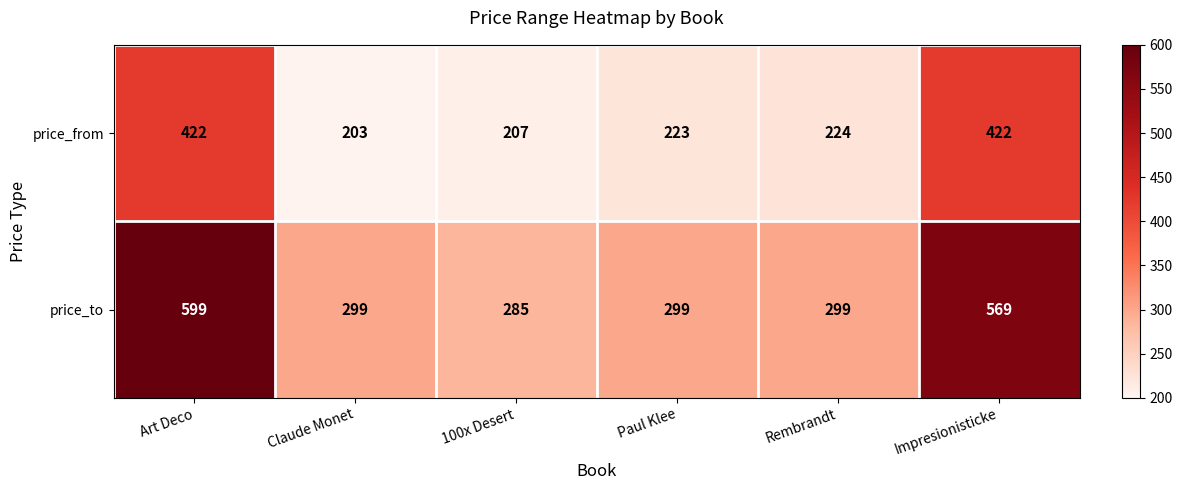

List the series in order of their peak value, lowest first.

price_from, price_to